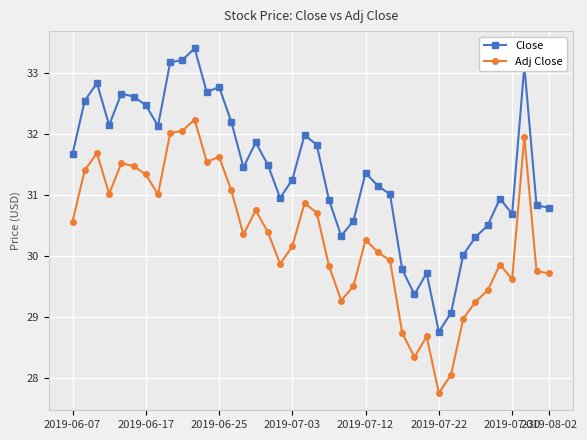

What is the difference between the maximum and minimum values in the Close series?

4.6